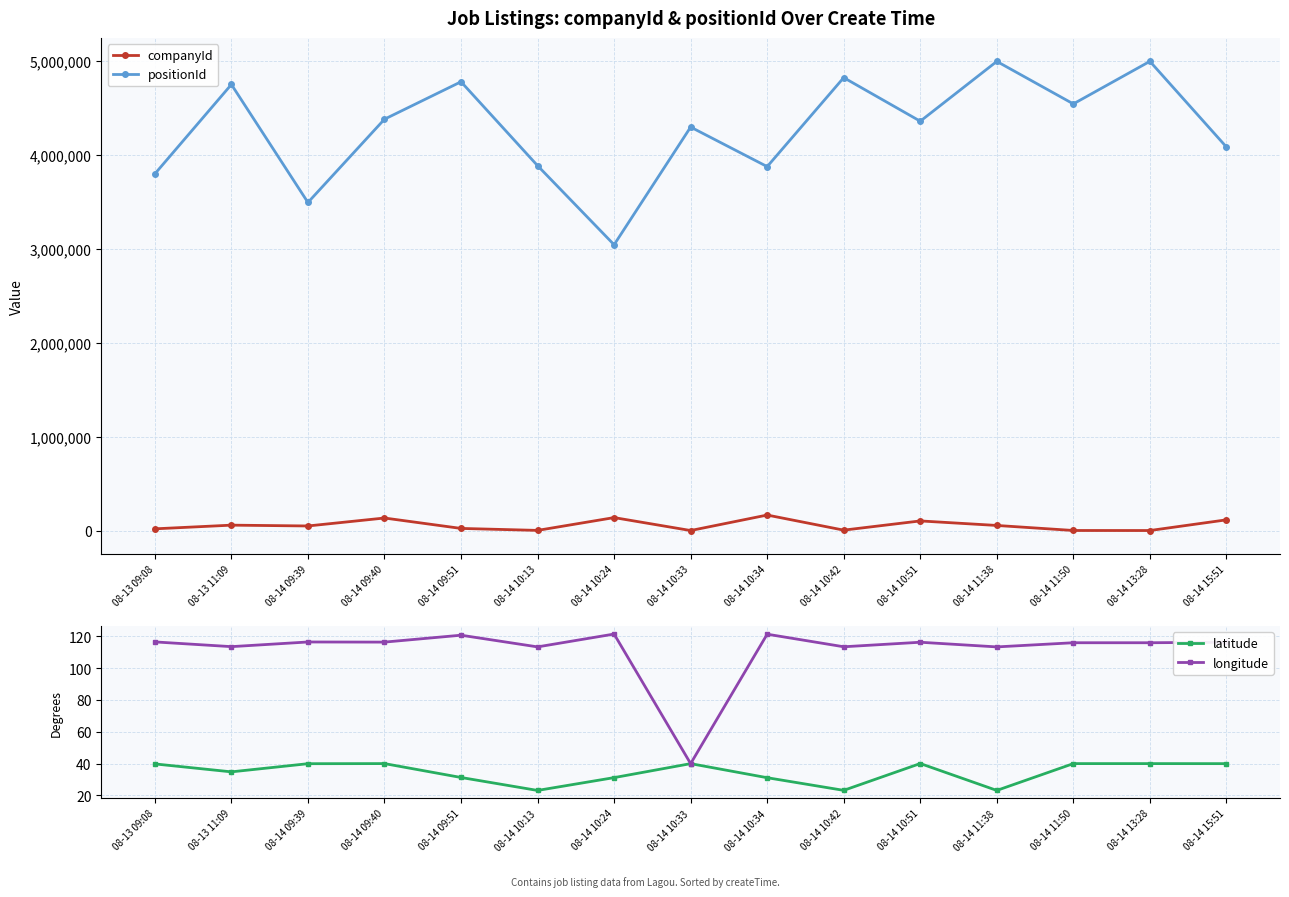

How many data points does each series have?

15